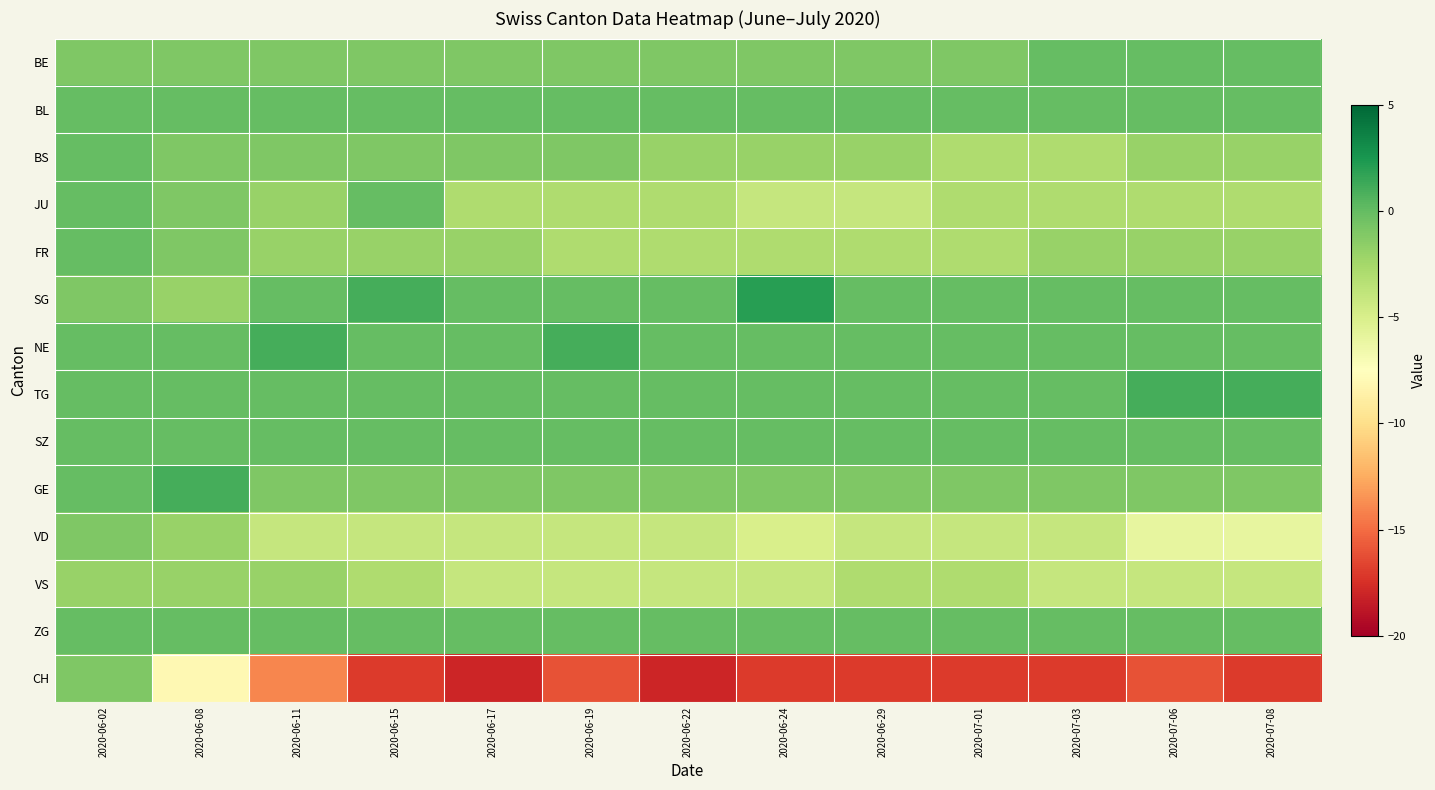

List the series in order of their peak value, lowest first.

VS, VD, CH, BE, BL, BS, JU, FR, SZ, ZG, NE, TG, GE, SG